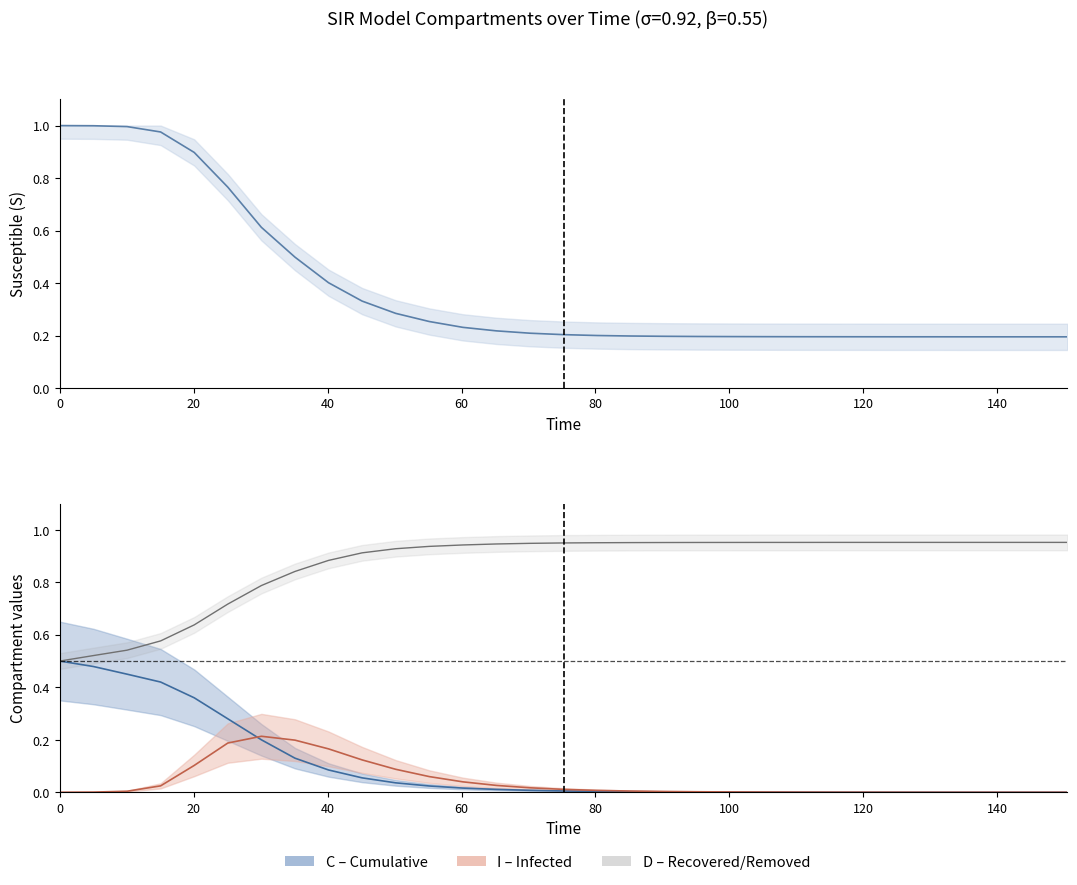

What is the label of the 7th point from the left?

120